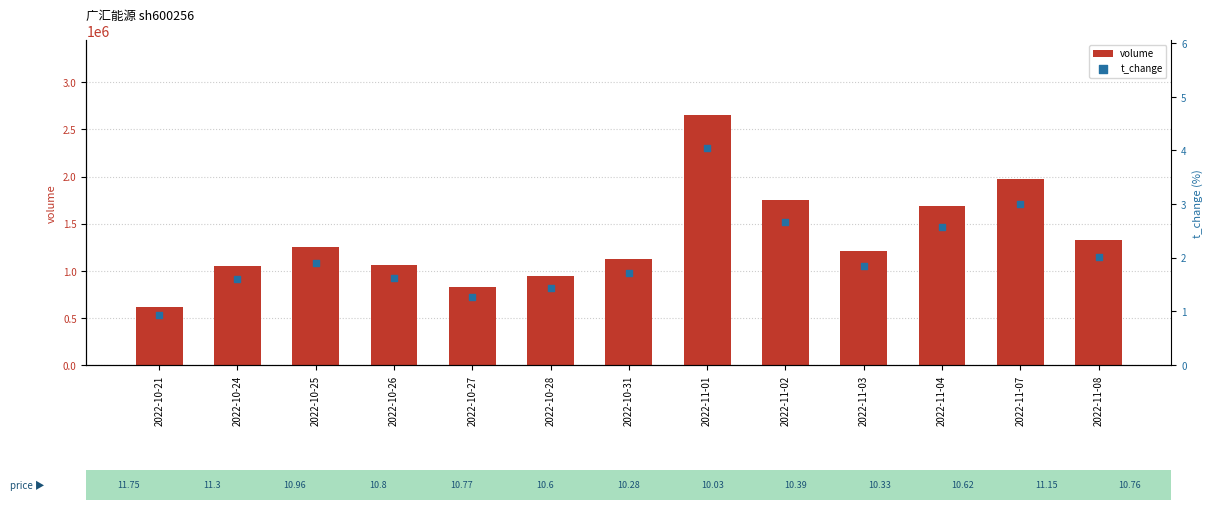

At how many categories does at least one series exceed 1819146?

2